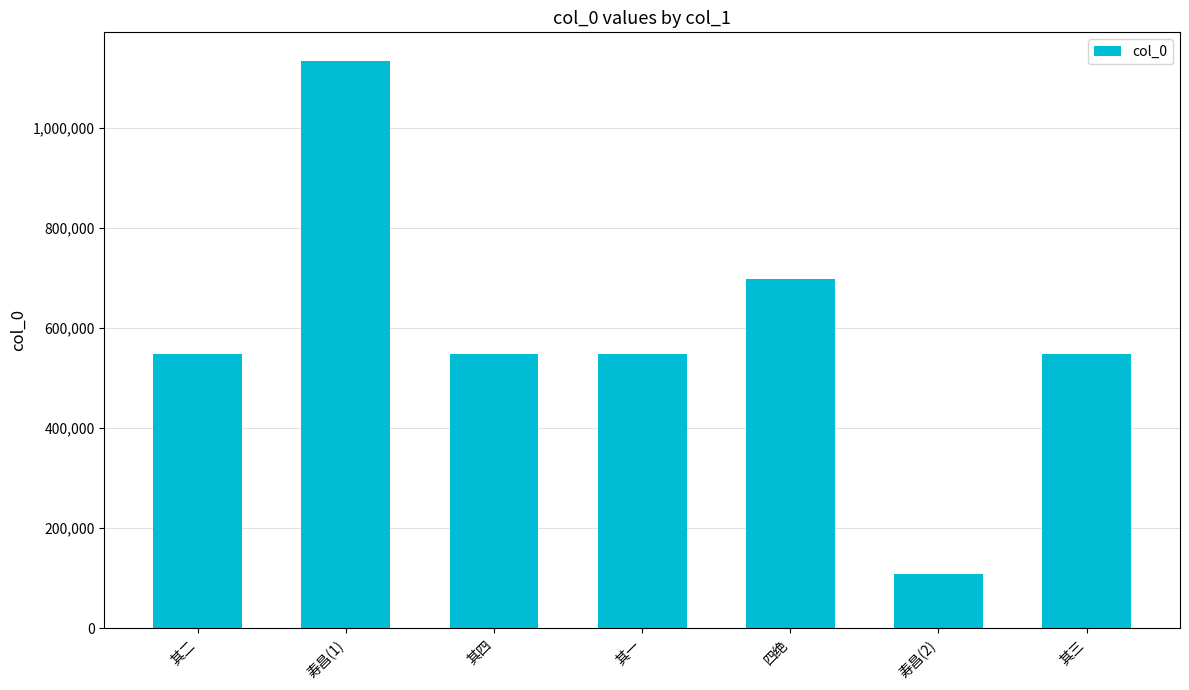

What is the sum of all values?

4127258